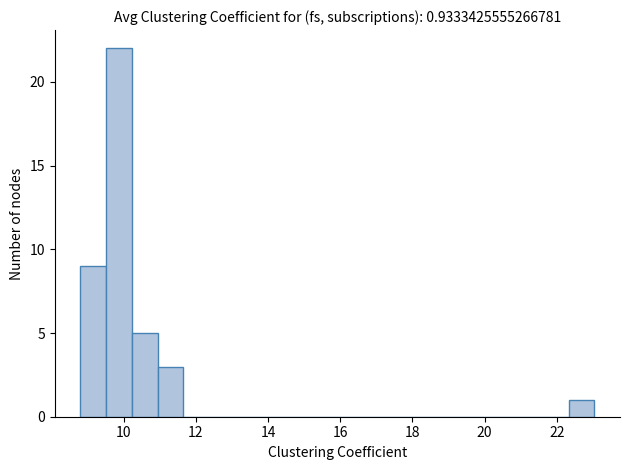

Read against the x-axis, roughly where is the centre of the tallest bar?

9.8